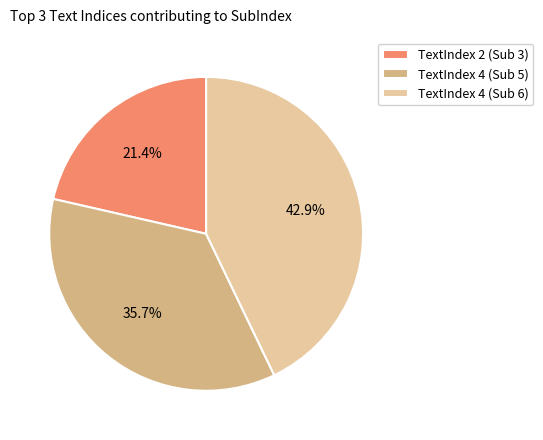

Which slice is the largest?

TextIndex 4 (Sub 6)